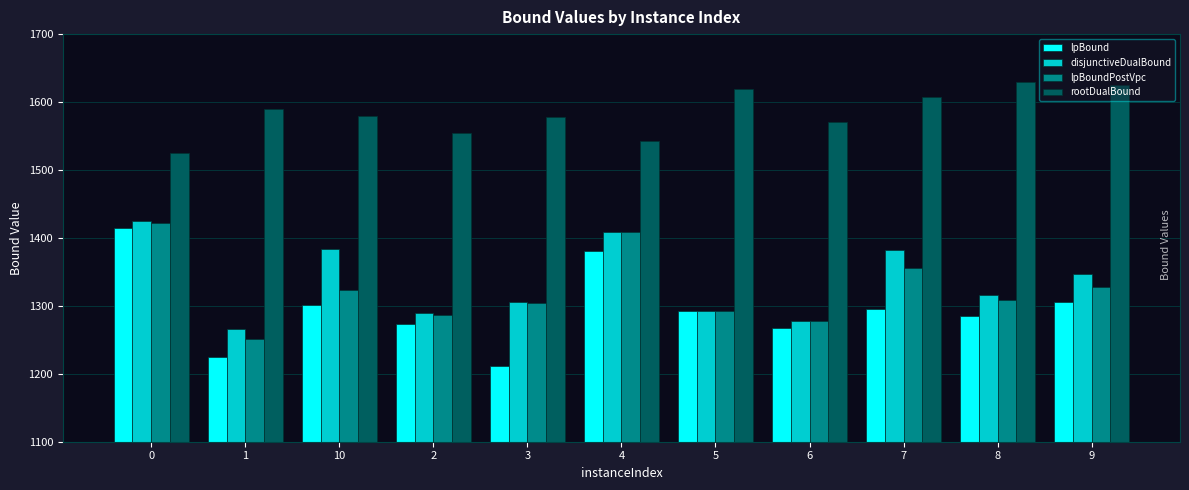

What is the sum of all disjunctiveDualBound values?

14692.7